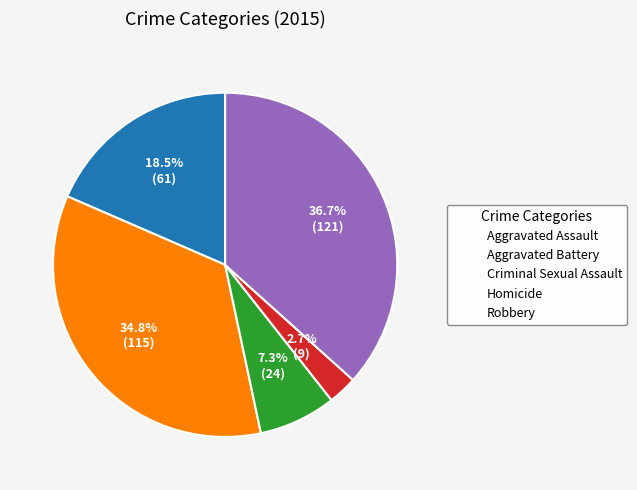

To the nearest percent, what portion does Homicide represent?

3%